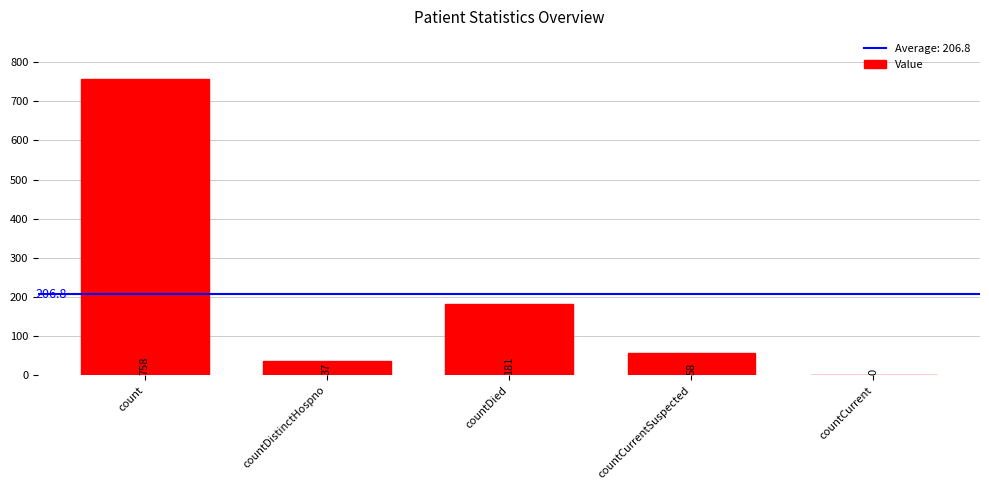

What is the ratio of the value at countCurrentSuspected to the value at count?

0.1